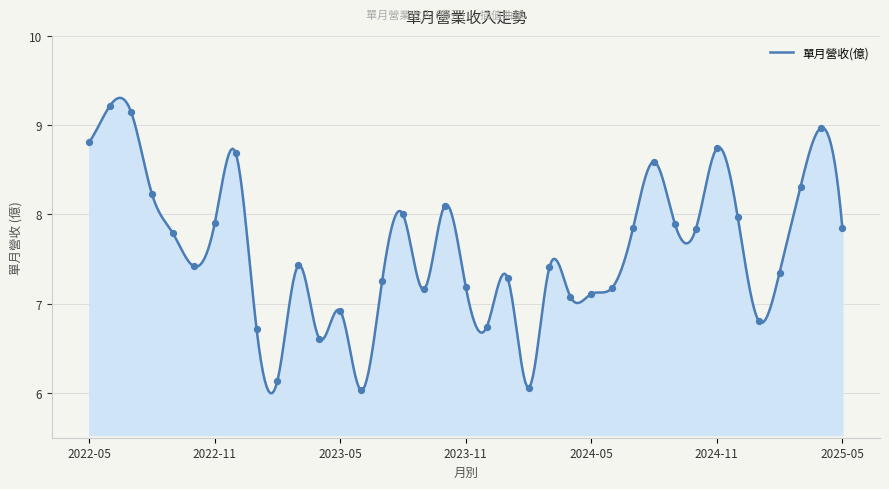

Between 2022-09 and 2024-07, which is larger?

2024-07